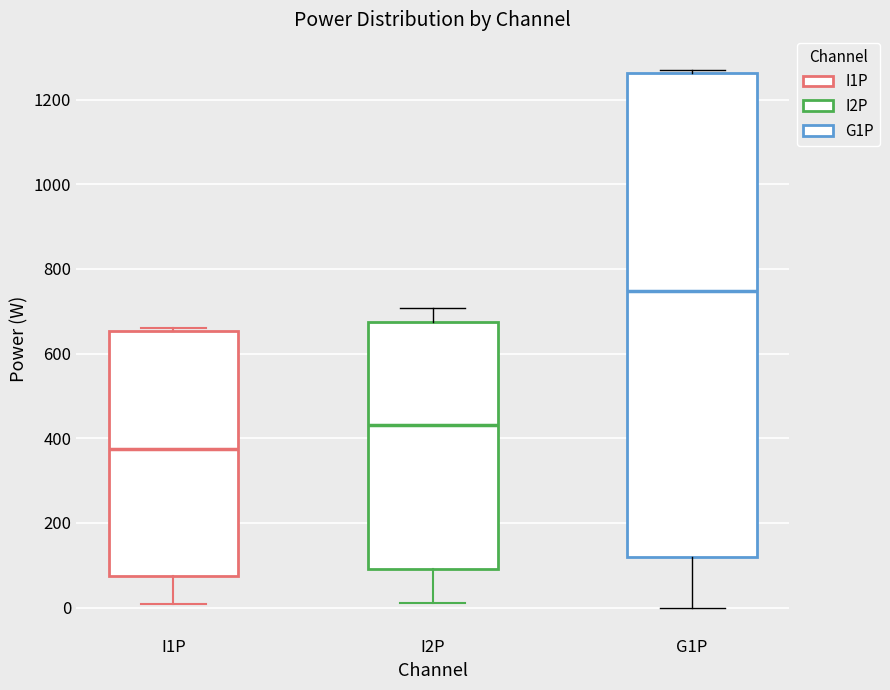

Reading left to right, transcribe this box plot: for each box, give where its median line is, the range the box spans, and where its two whiskers end, as read against the y-axis. The values are not printed on the chart, so give them approximately, as read against the axis.

I1P: median 380, box 80 to 660, whiskers 0 to 660 (just above the box's upper edge)
I2P: median 440, box 100 to 680, whiskers 20 to 700
G1P: median 740, box 120 to 1260, whiskers 0 to 1280